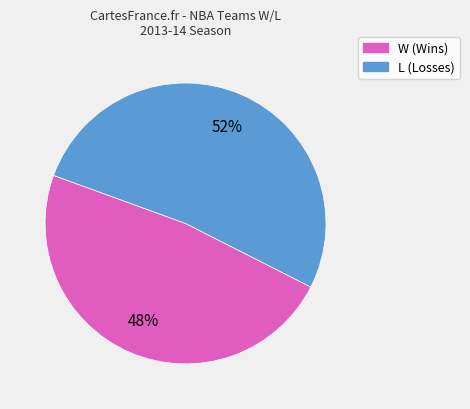

Is the sum of W and L greater than half?

Yes